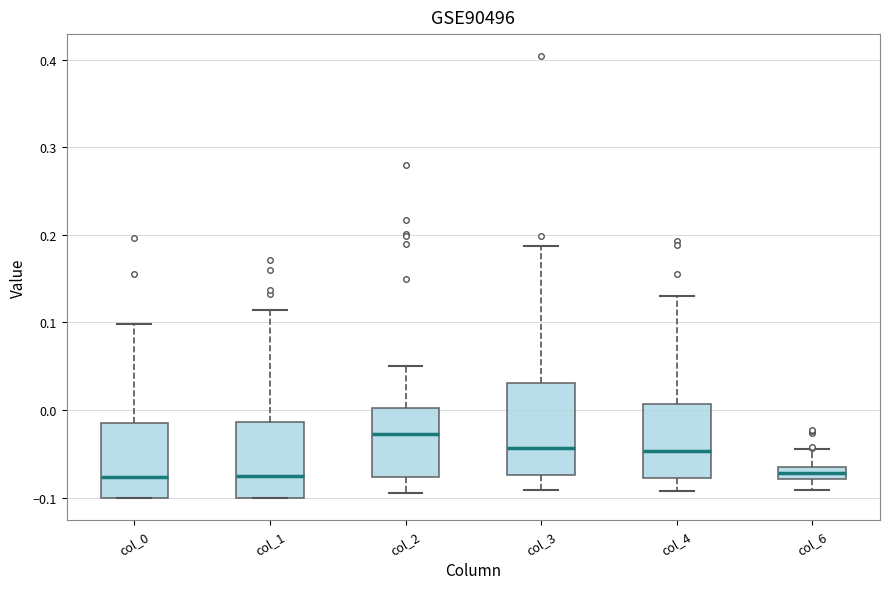

Comparing the boxes themselves (not the whiskers), which one is the tallest?

col_3